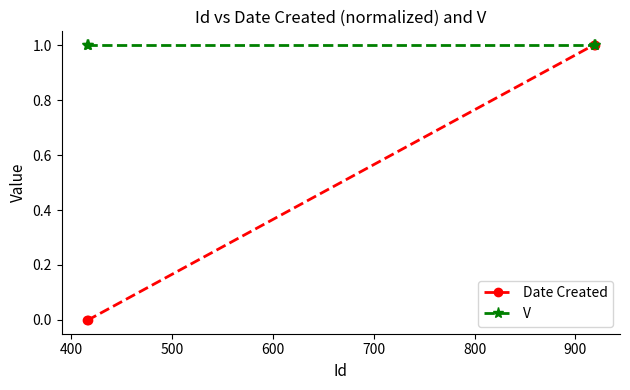

Which series has the widest spread of values?

Date Created